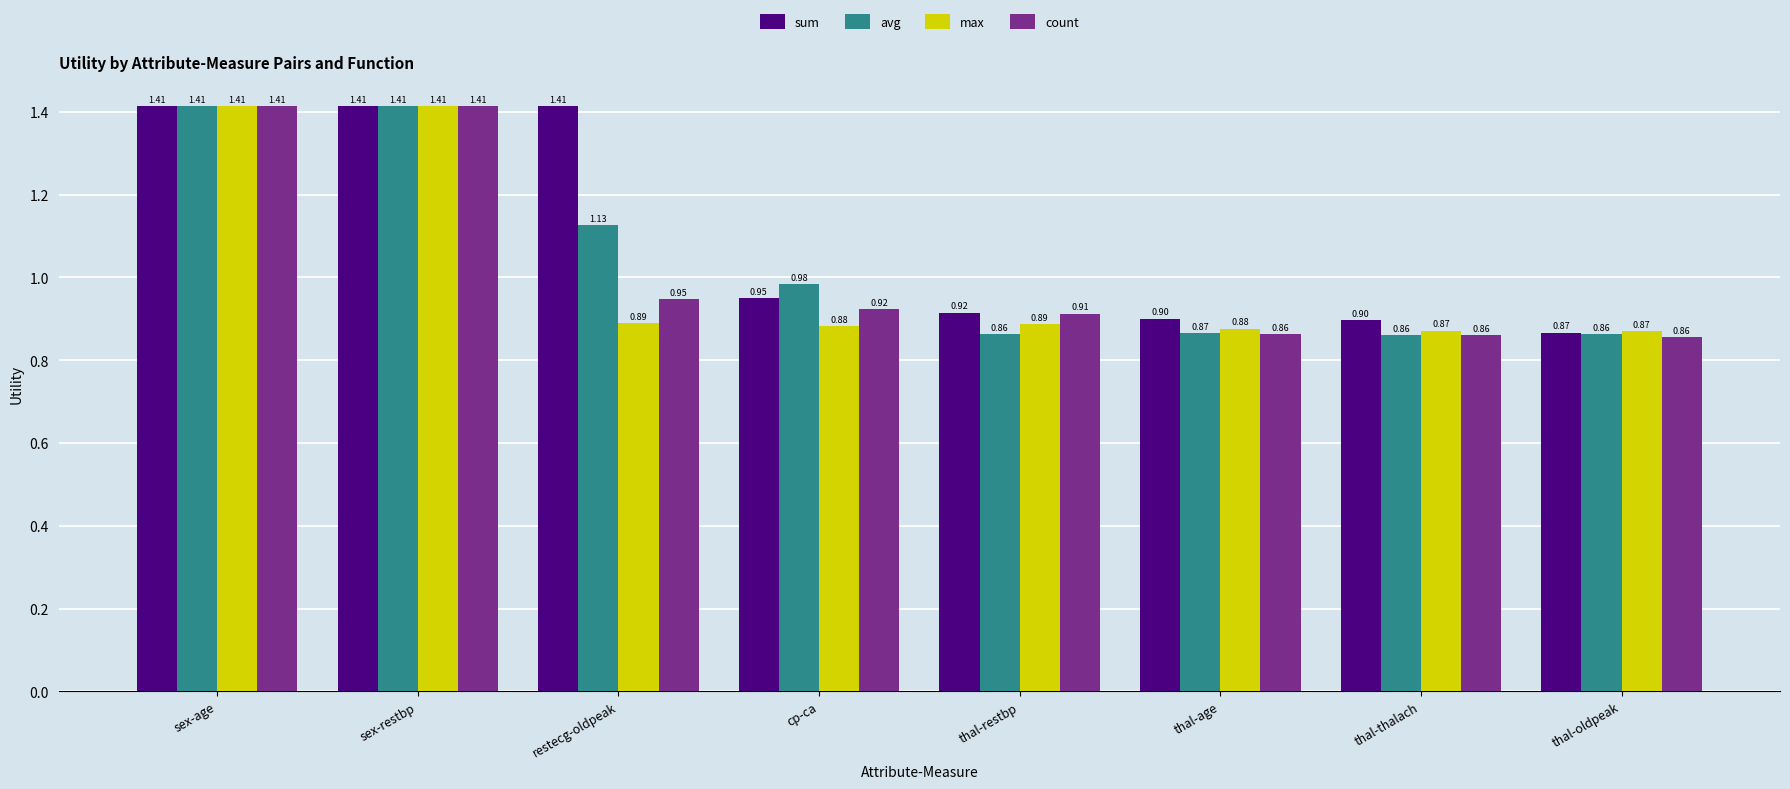

How many bars are there in total?

32